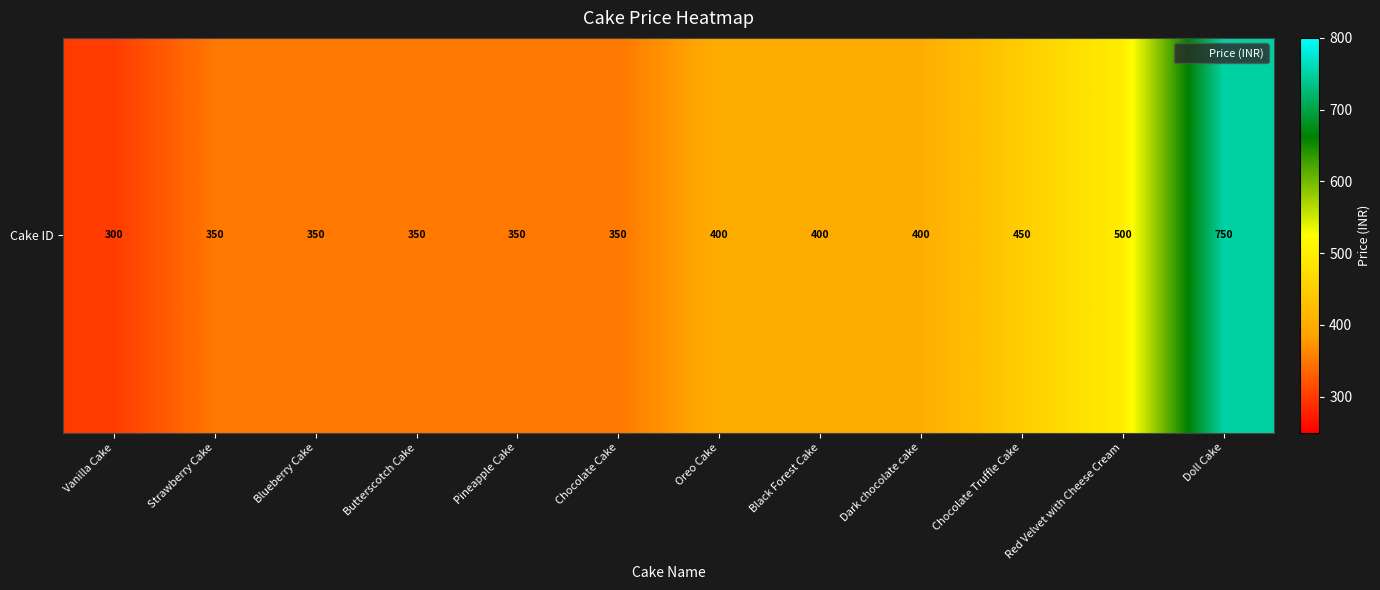

What is the maximum value shown in the chart?

750